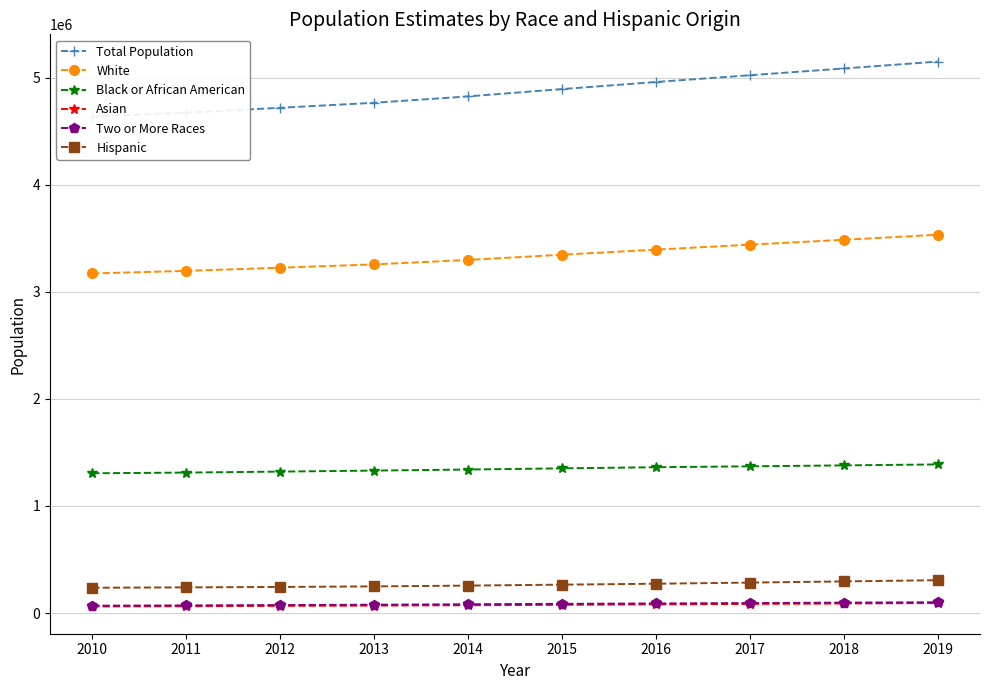

How many categories are shown in the chart?

10